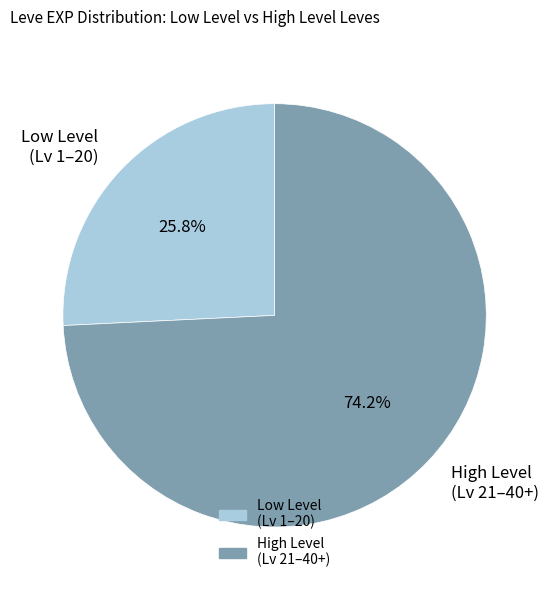

What portion of the pie excludes Low Level (Lv 1–20)?

74.2%